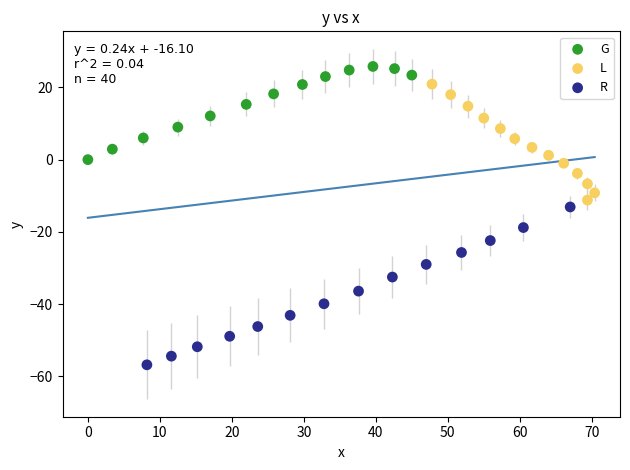

Which series has the largest Y range (max minus min)?

R